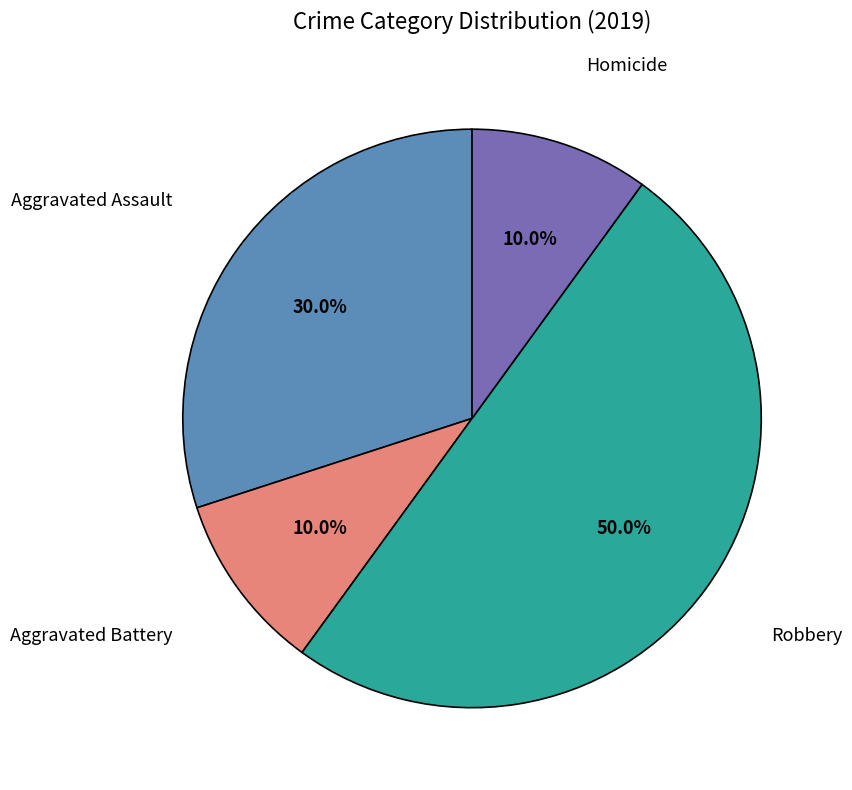

How many segments does this pie chart have?

4